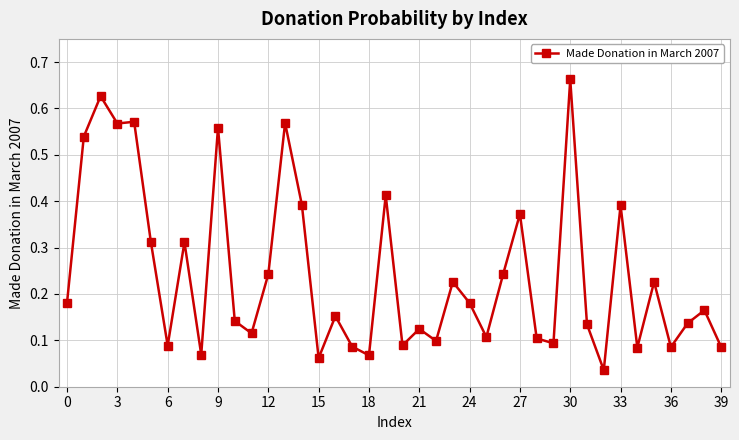

Does the chart display data point markers on the line(s)?

Yes